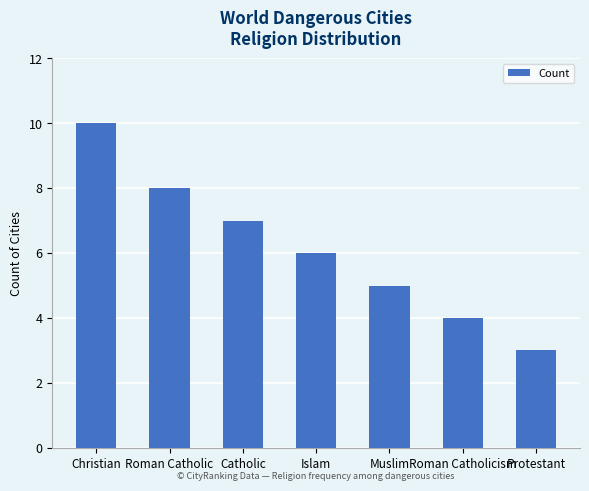

Reading left to right, list all the values displayed in this chart.

10	8	7	6	5	4	3